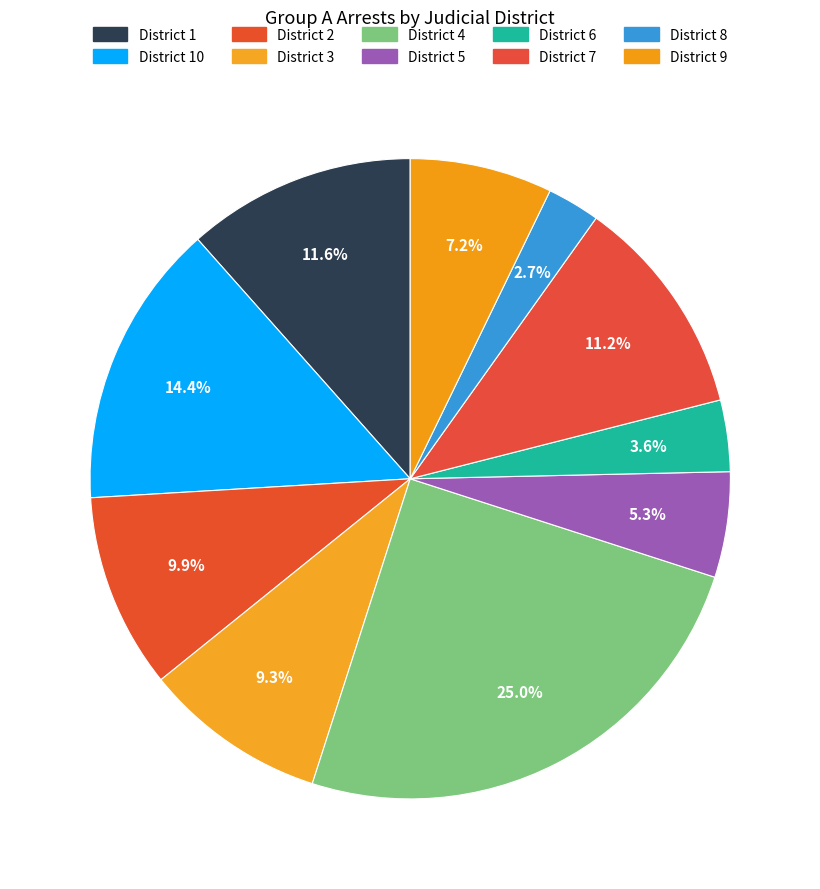

Count the number of slices in the pie.

10